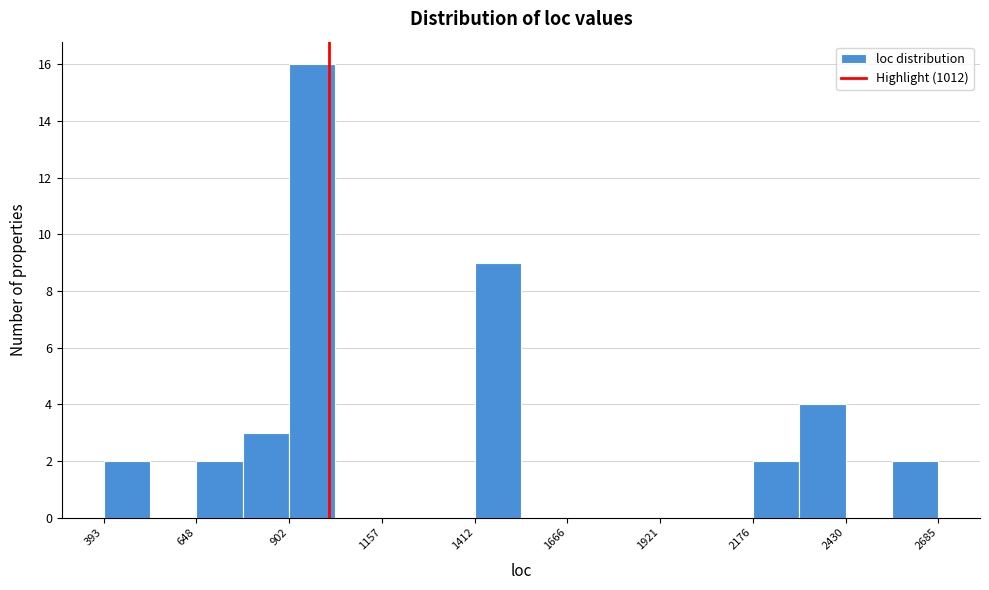

Read against the x-axis, roughly where is the centre of the tallest bar?

950